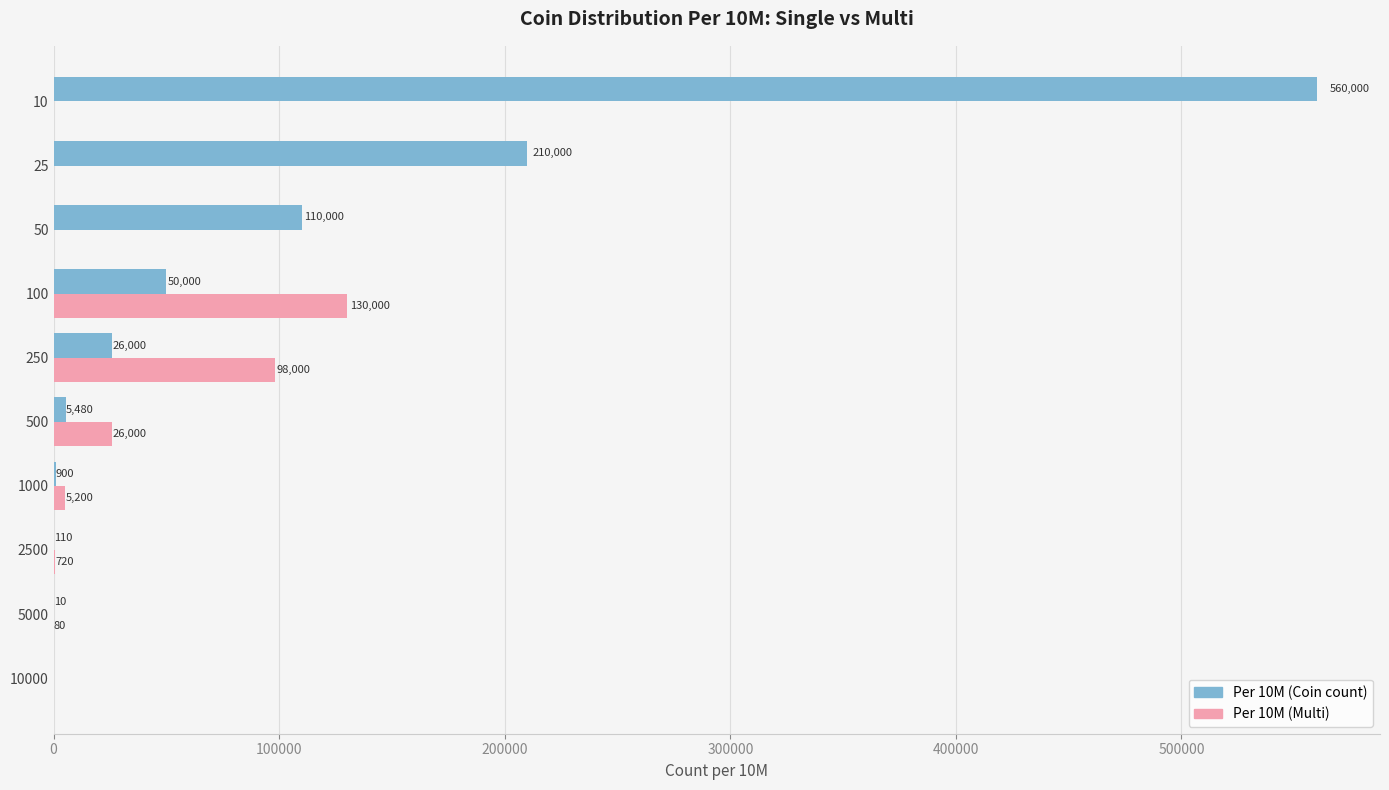

Which category has the highest value in the Per 10M (Coin count) series?

10